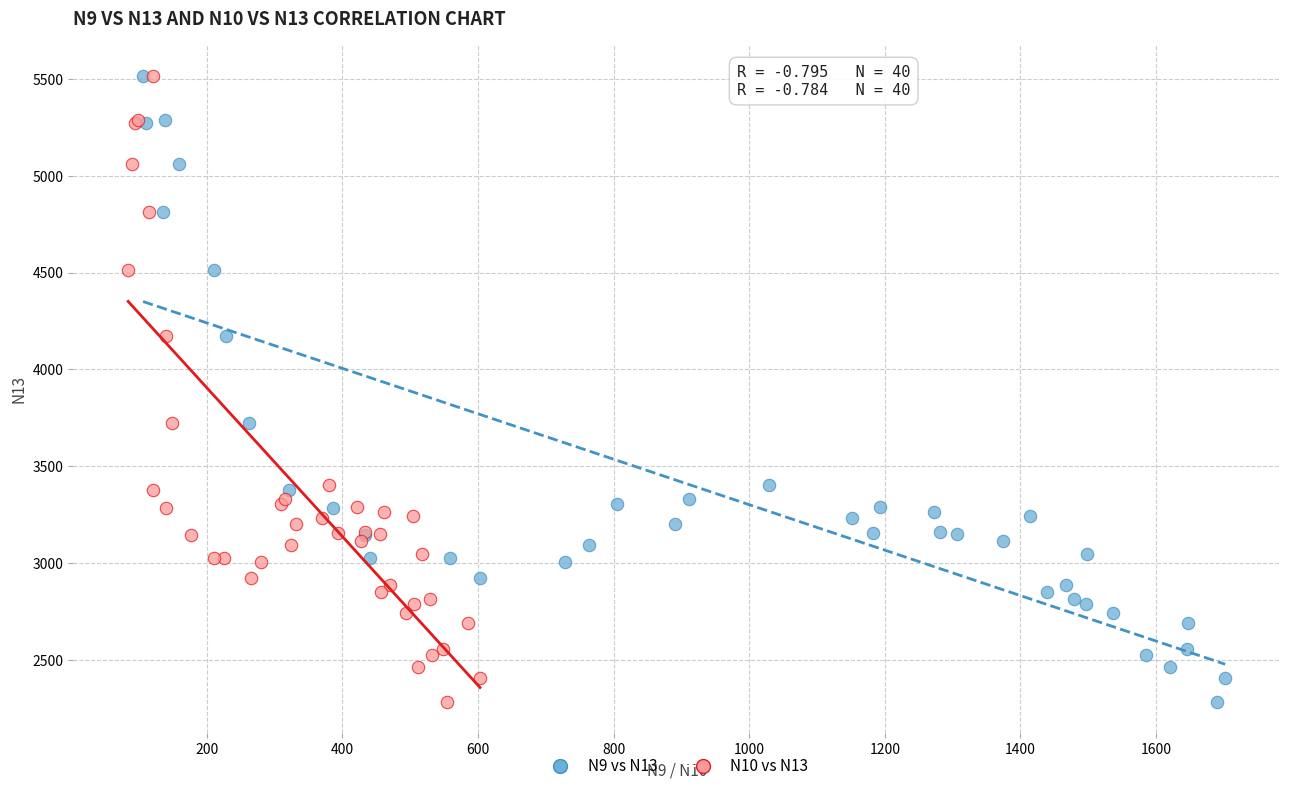

What are all the series names shown in the legend?

N9 vs N13, N10 vs N13